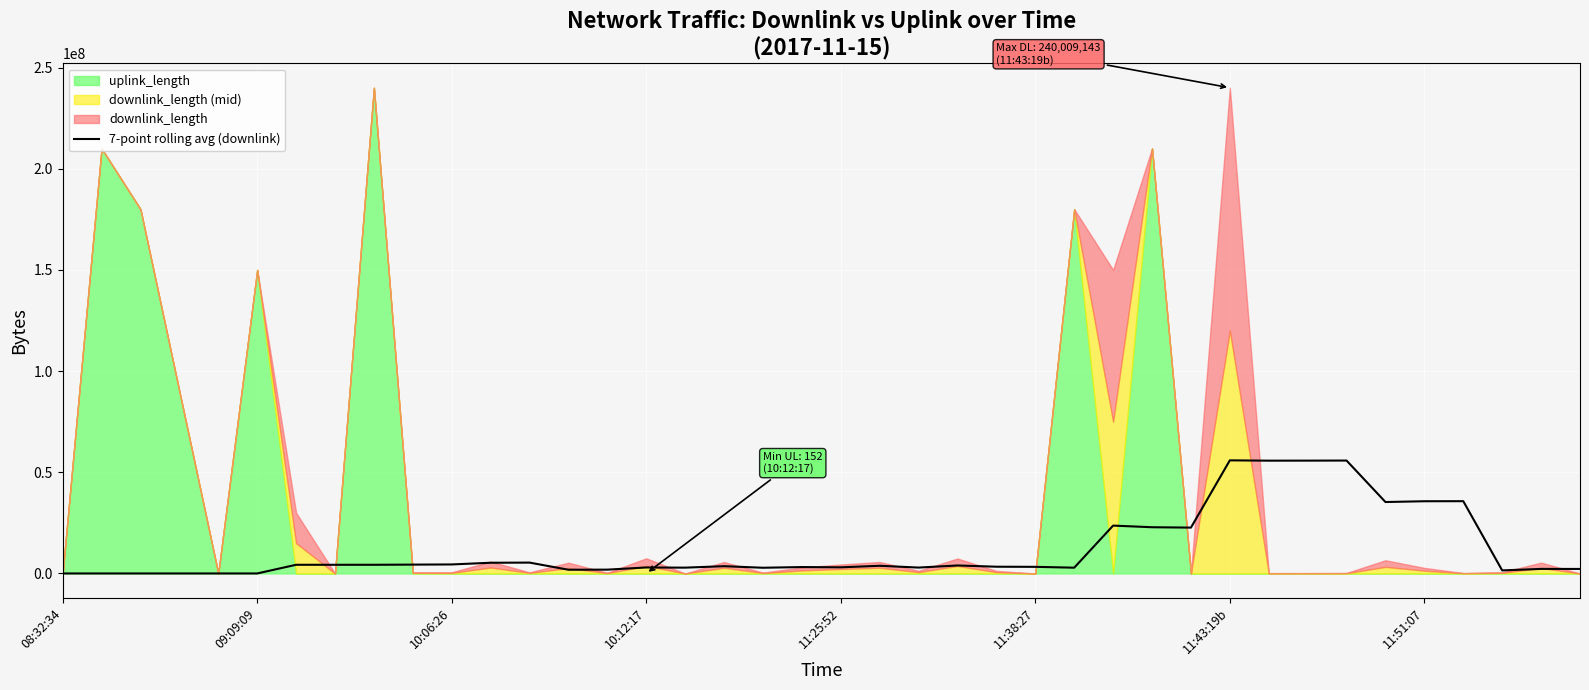

What is the value of the 17th point from the left?

2878705.1